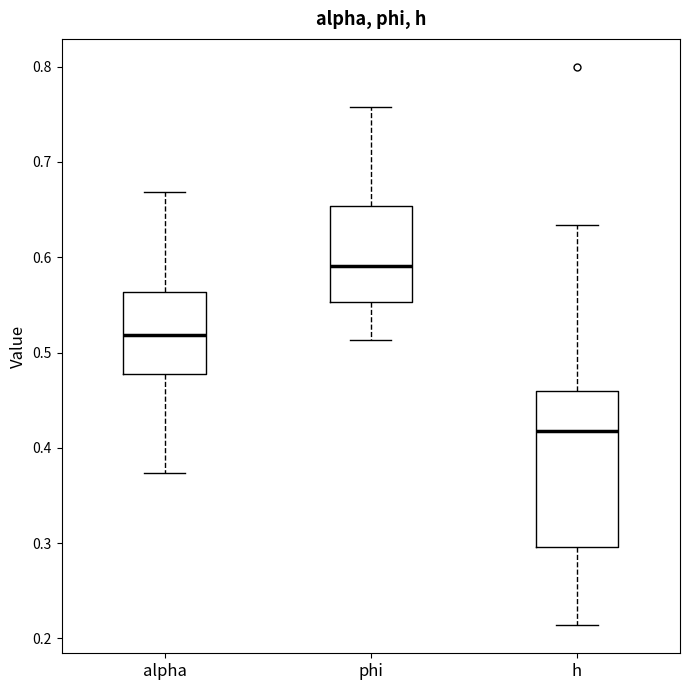

Which box has the highest median line?

phi